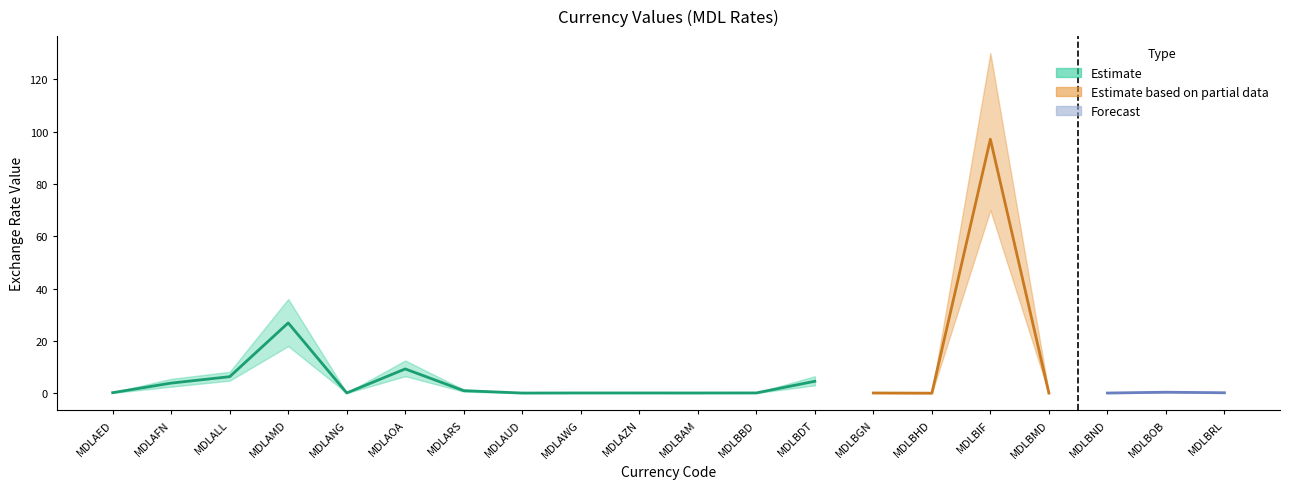

What is the difference between the values at MDLAWG and MDLBHD?

0.1